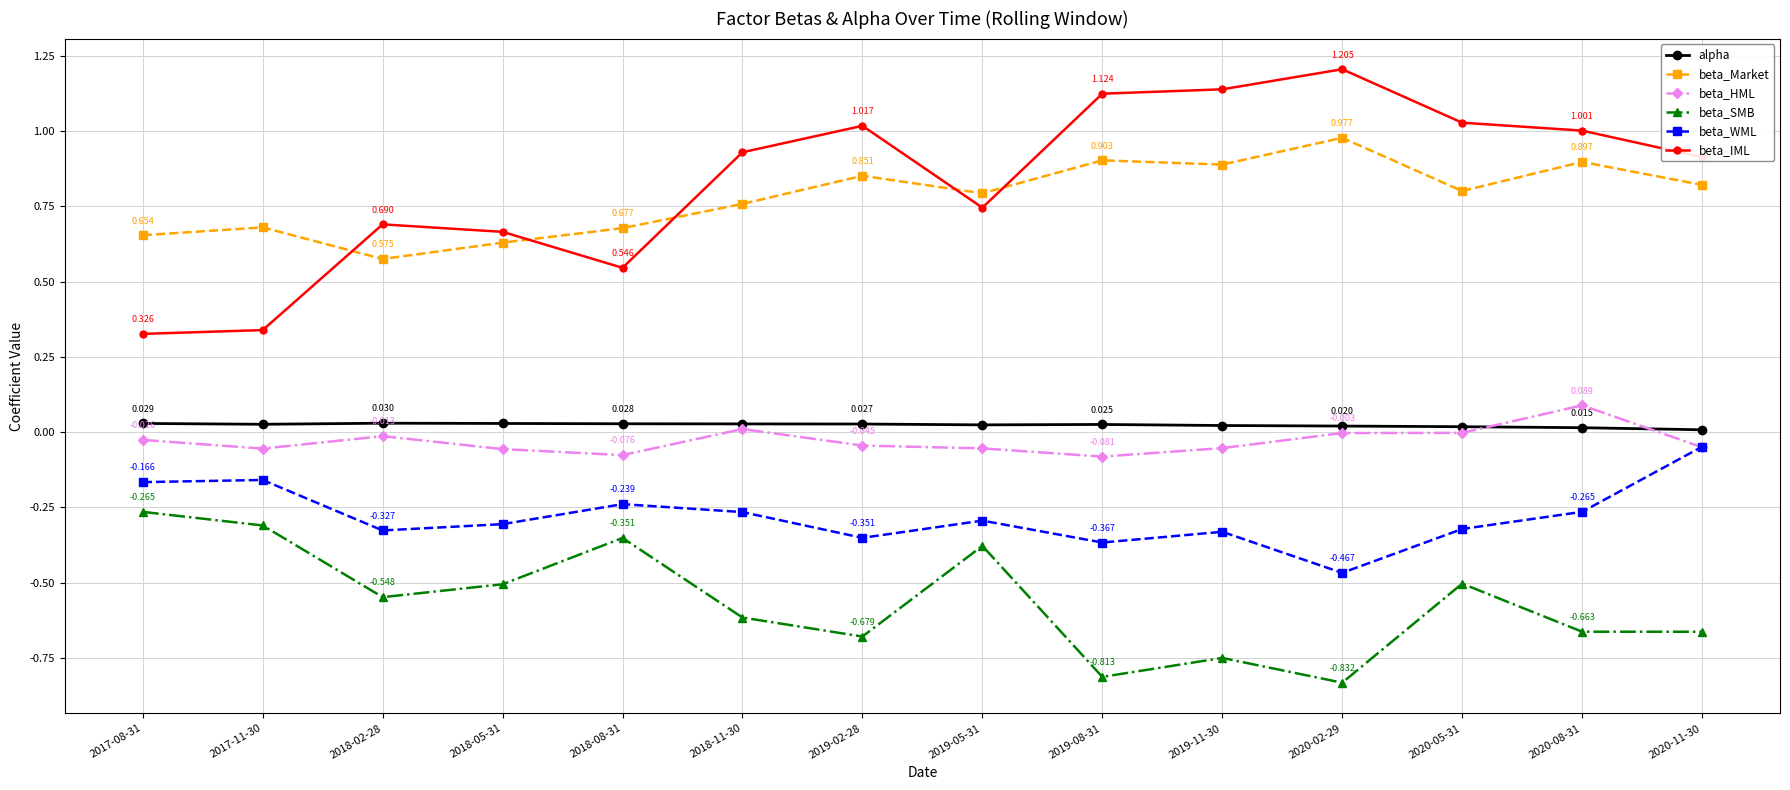

Which series has the largest range (max minus min)?

beta_IML